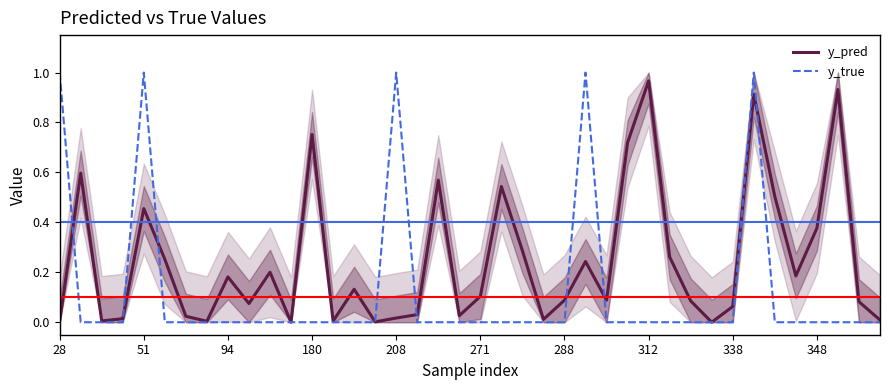

Which series has the largest total across all categories?

y_pred